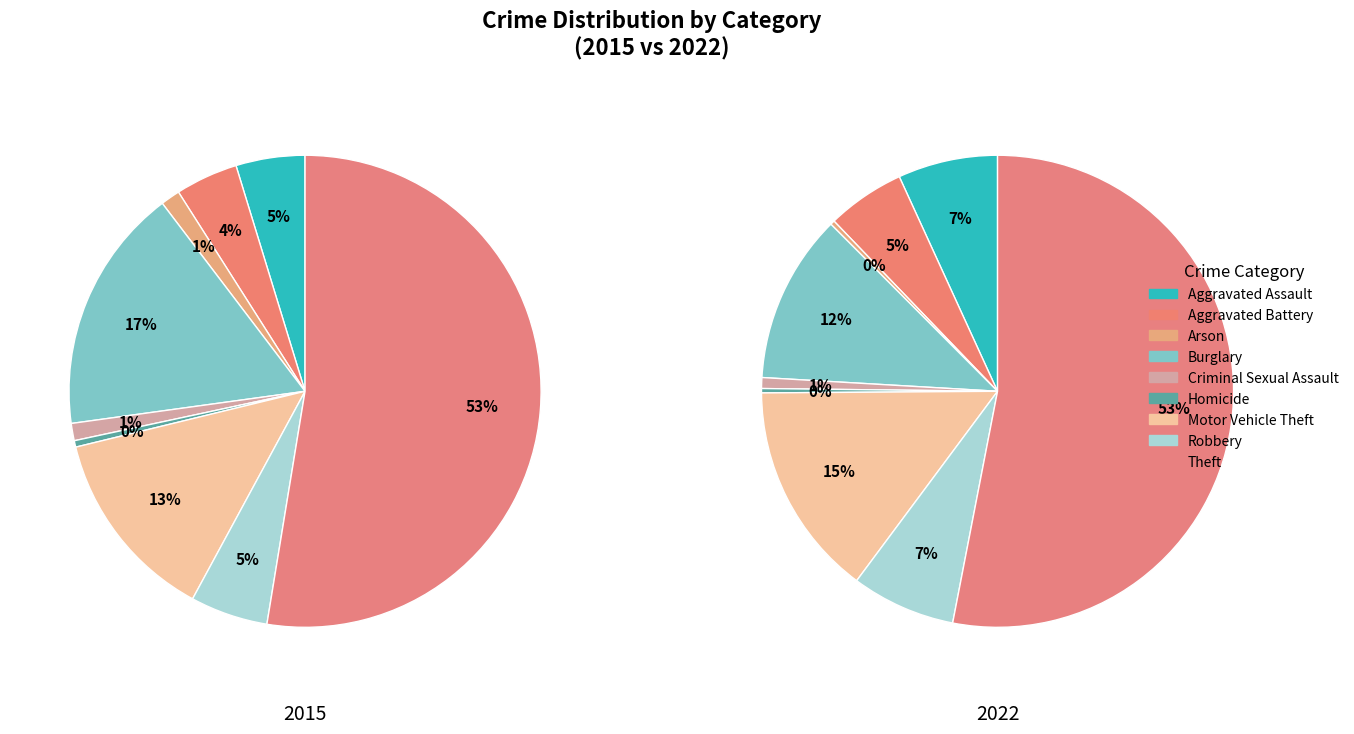

Is the sum of Aggravated Battery and Arson greater than half?

No